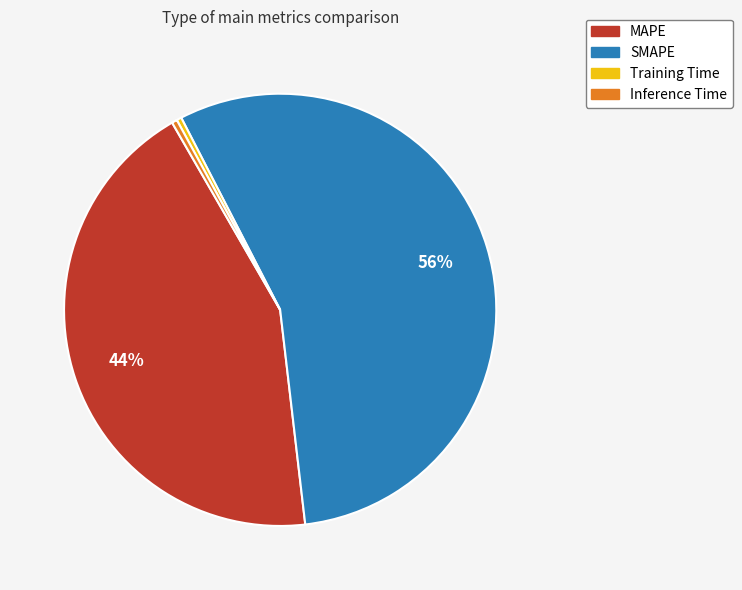

How many segments does this pie chart have?

4